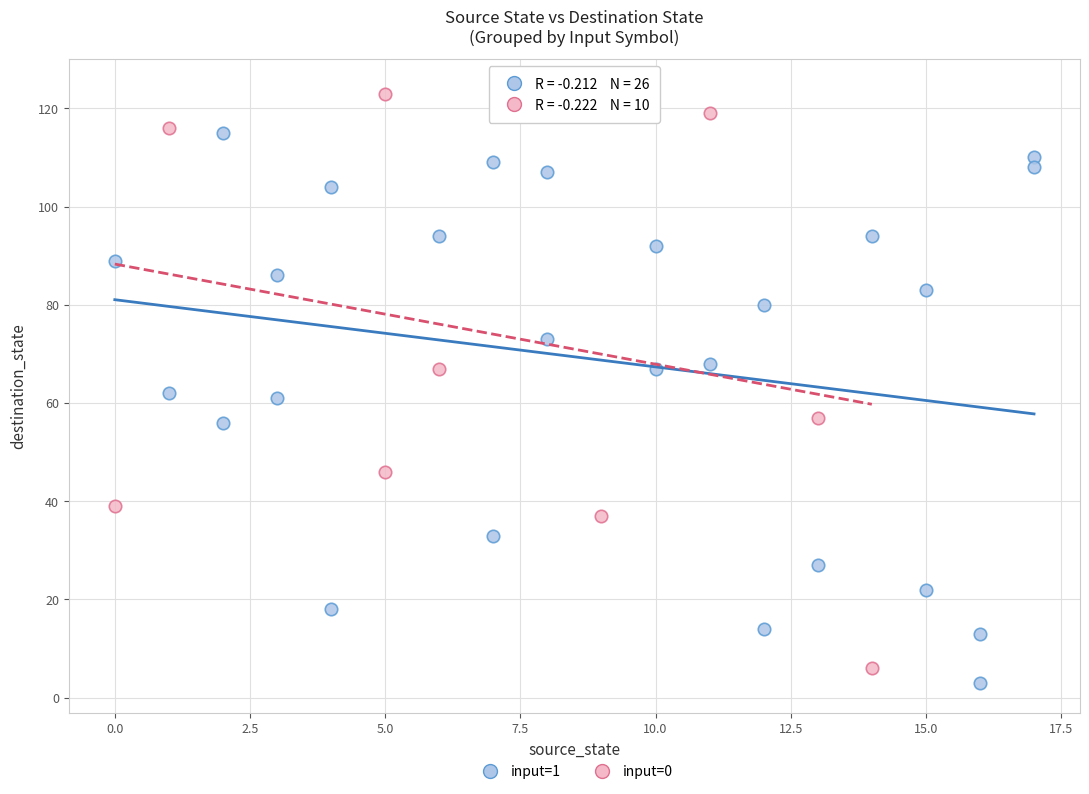

What are all the series names shown in the legend?

input=1, input=0